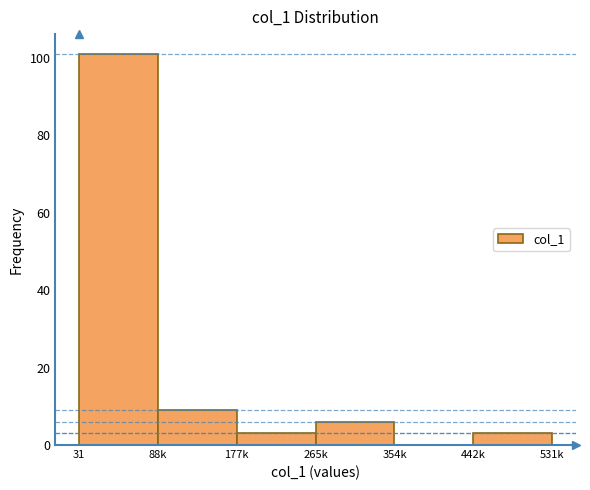

Reading right to left, transcribe all the data shown in this chart.

442k=3	354k=0	265k=6	177k=3	88k=9	31=101